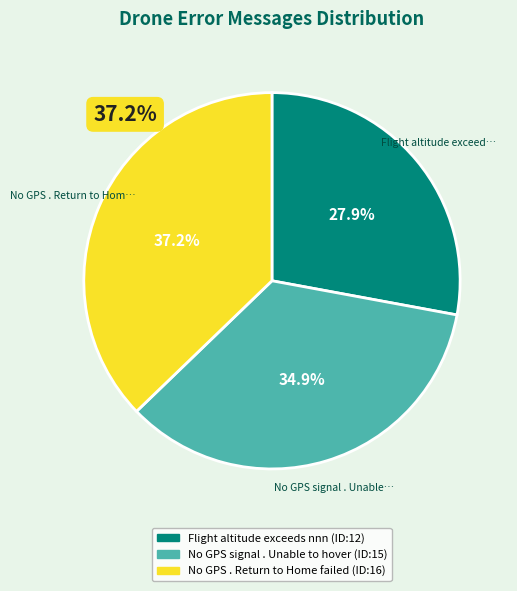

Rank the categories by value from highest to lowest.

No GPS . Return to Home failed, No GPS signal . Unable to hover, Flight altitude exceeds nnn